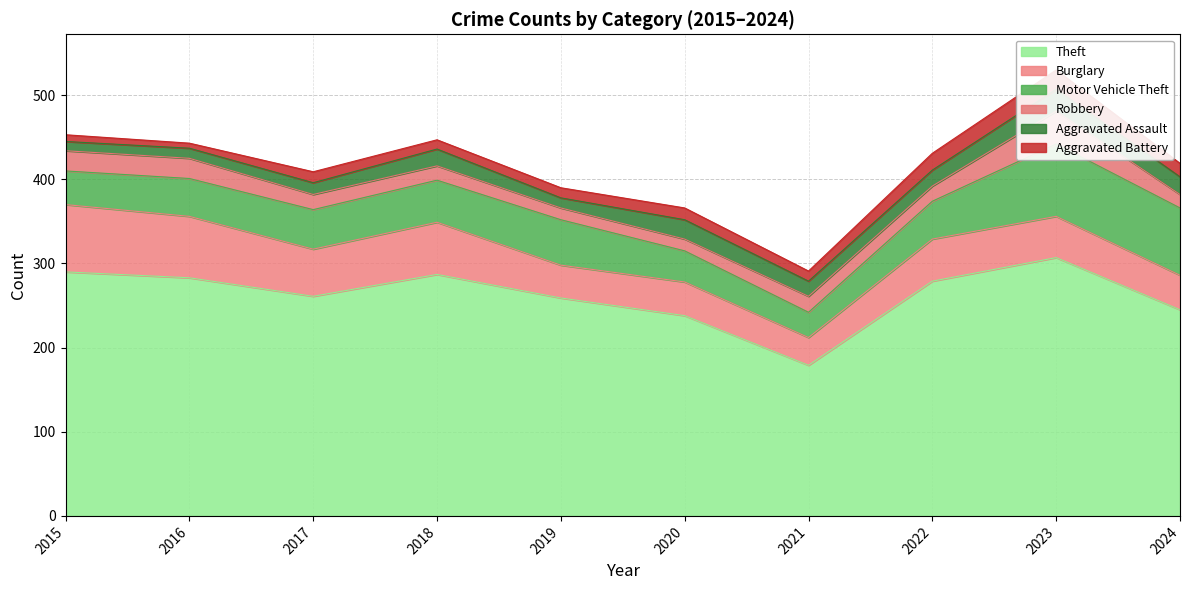

What is the average value of the Aggravated Assault series?

18